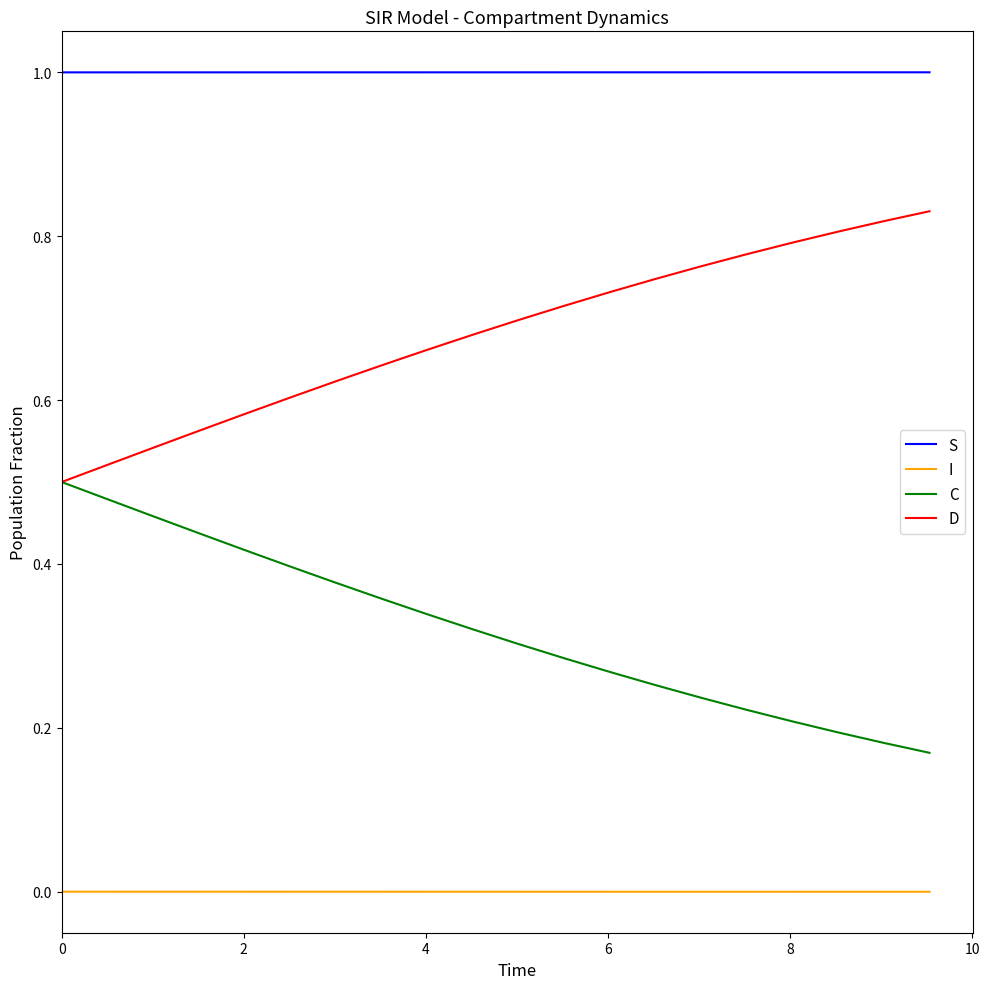

What is the greatest value displayed?

1.0